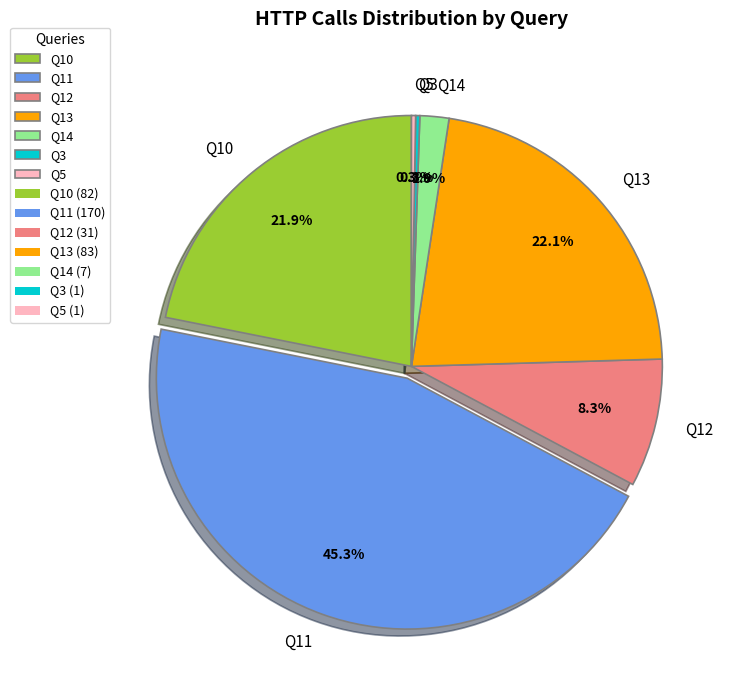

True or false: Q14 accounts for 2% of the total.

True